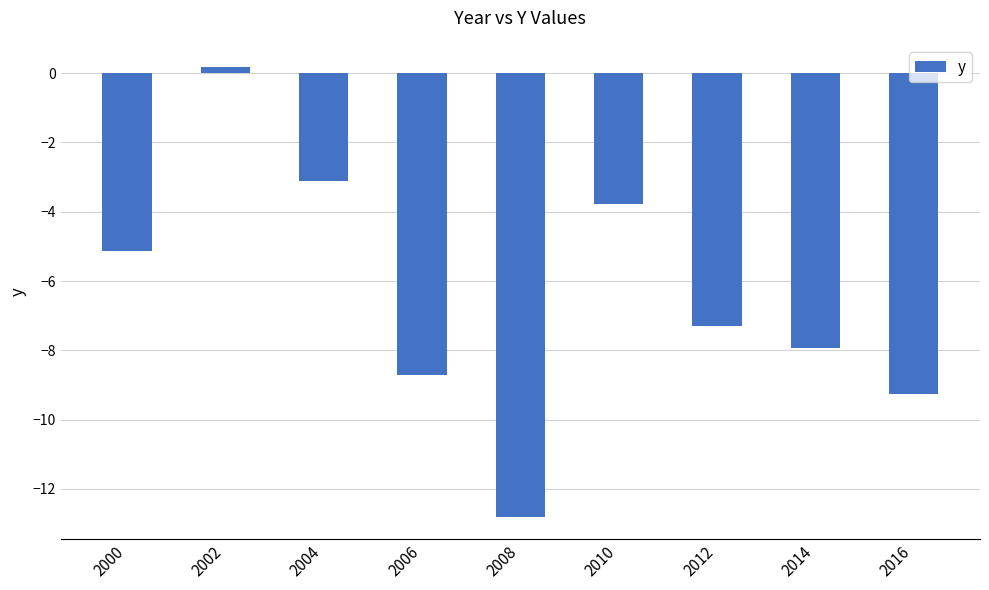

What is the difference between the maximum and minimum values?

13.0